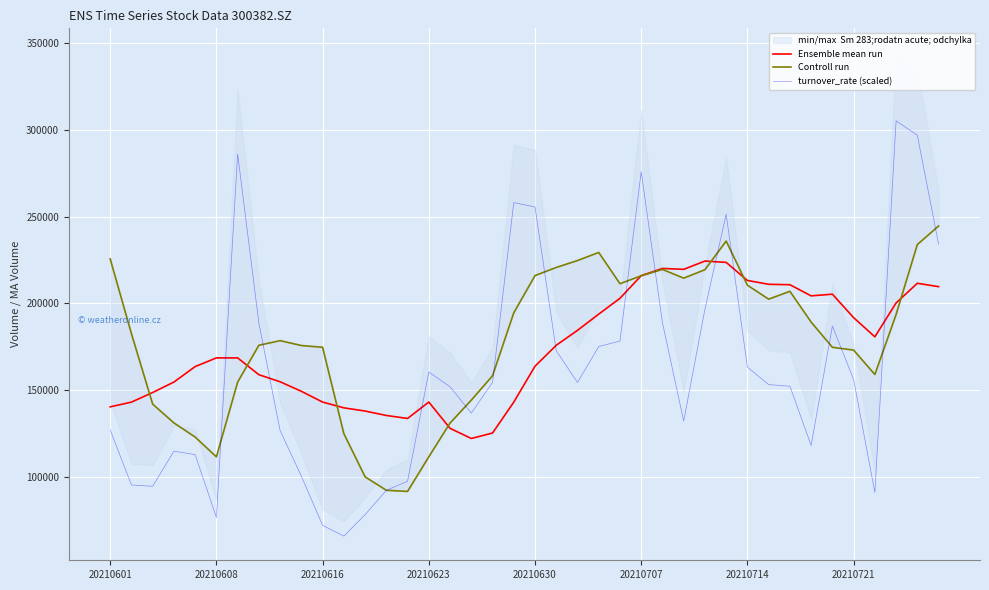

Which series ends up on top after the final intersection of Controll run and turnover_rate (scaled)?

Controll run